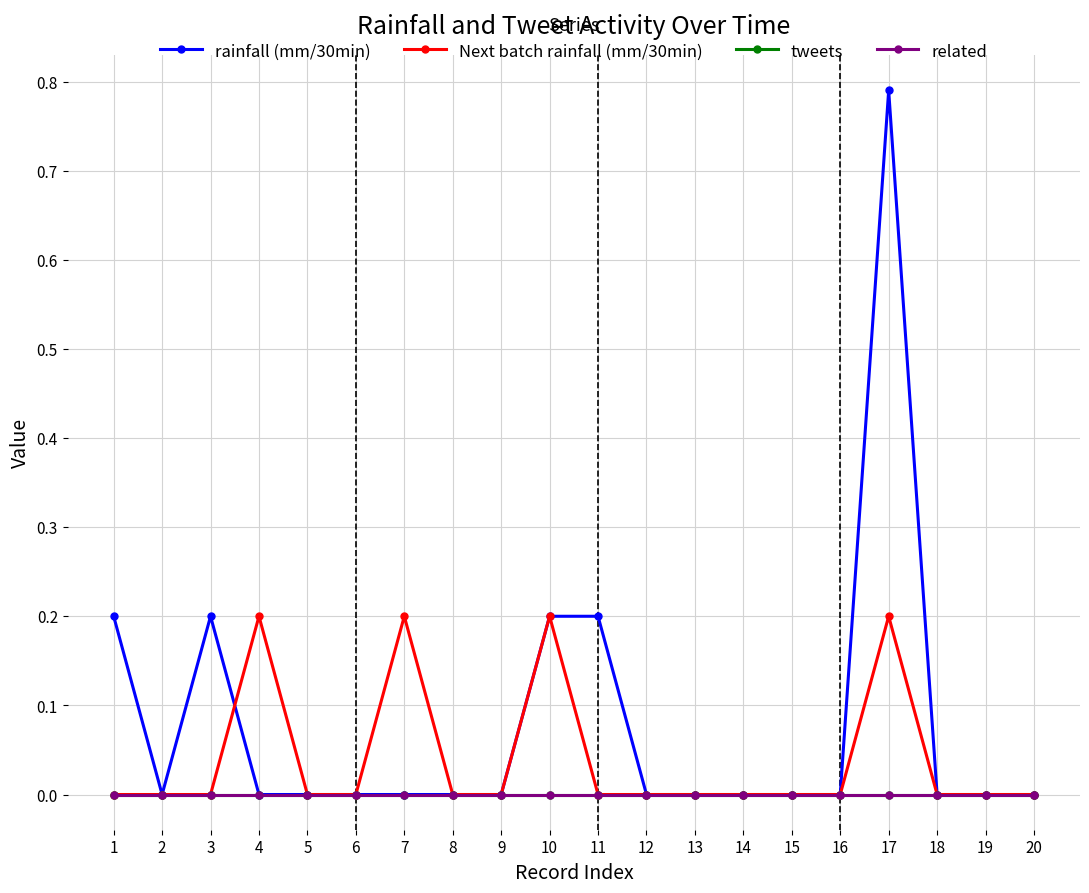

Rank the categories by rainfall (mm/30min) value from lowest to highest.

2, 4, 5, 6, 7, 8, 9, 12, 13, 14, 15, 16, 18, 19, 20, 1, 3, 10, 11, 17